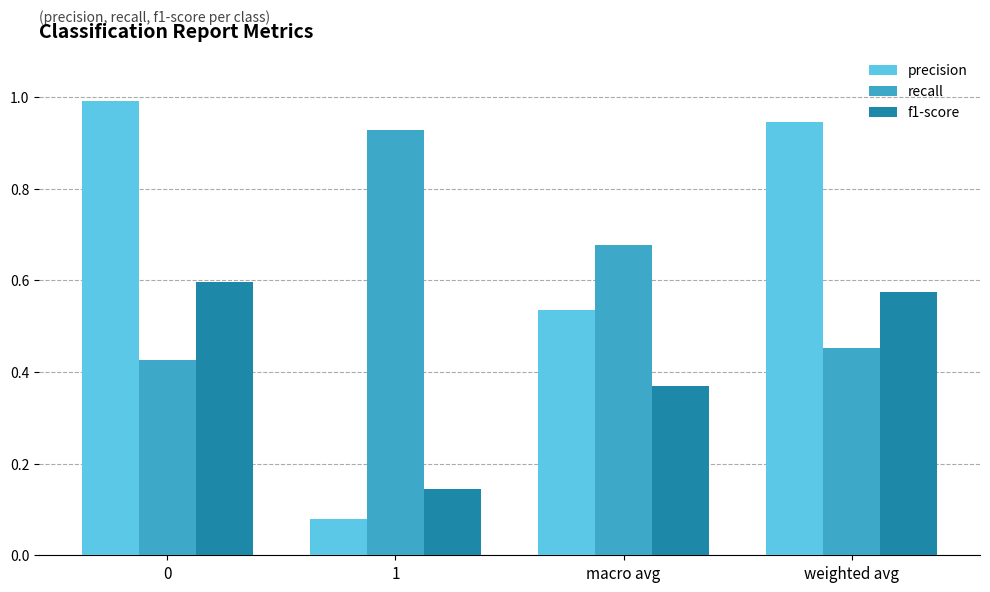

List the labels in order of recall value, largest first.

1, macro avg, weighted avg, 0